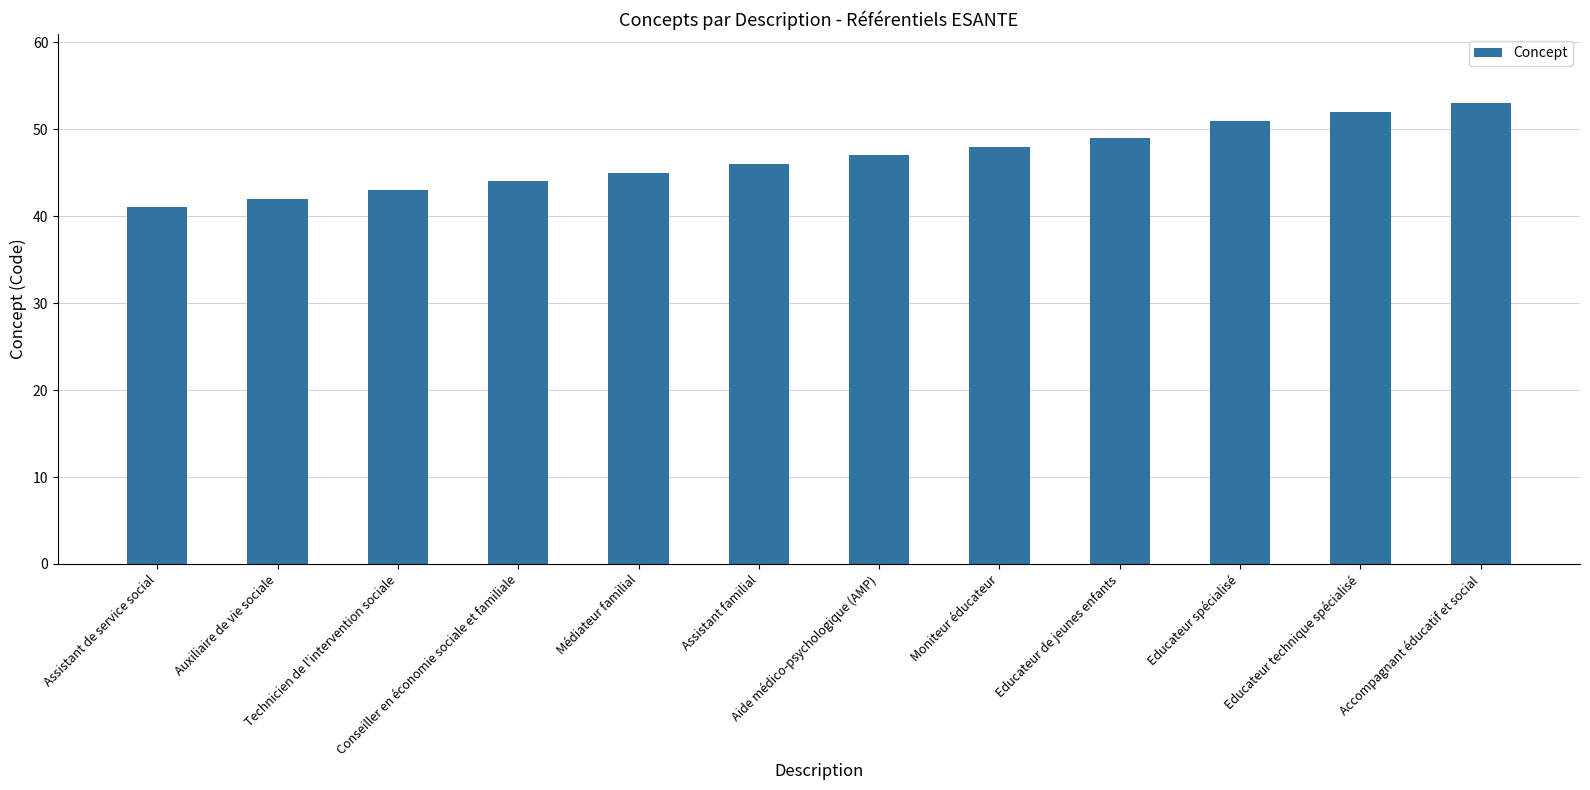

Approximately how many times larger is the value at Educateur de jeunes enfants compared to Moniteur éducateur?

1.0